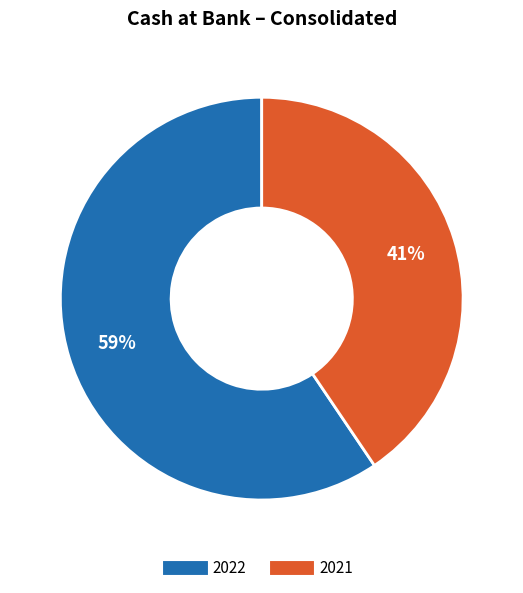

Which slice is the smallest?

2021